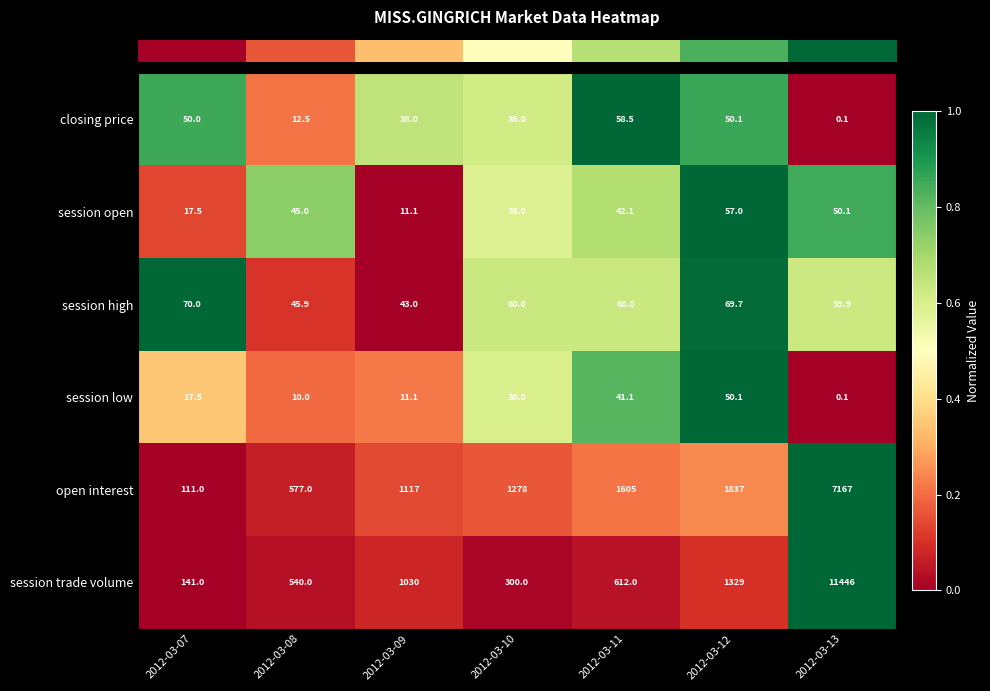

What is the difference between the session open values at 2012-03-07 and 2012-03-11?

24.6